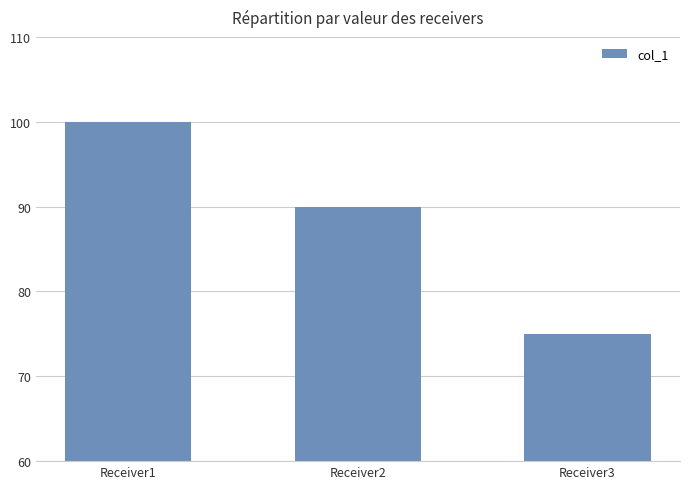

What is the average value?

88